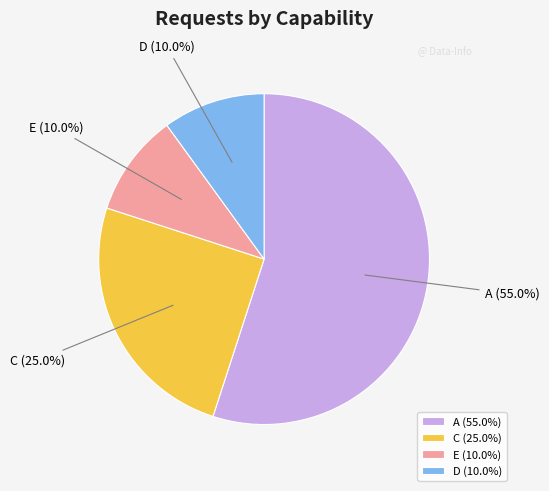

What is the total percentage of E and D?

20.0%